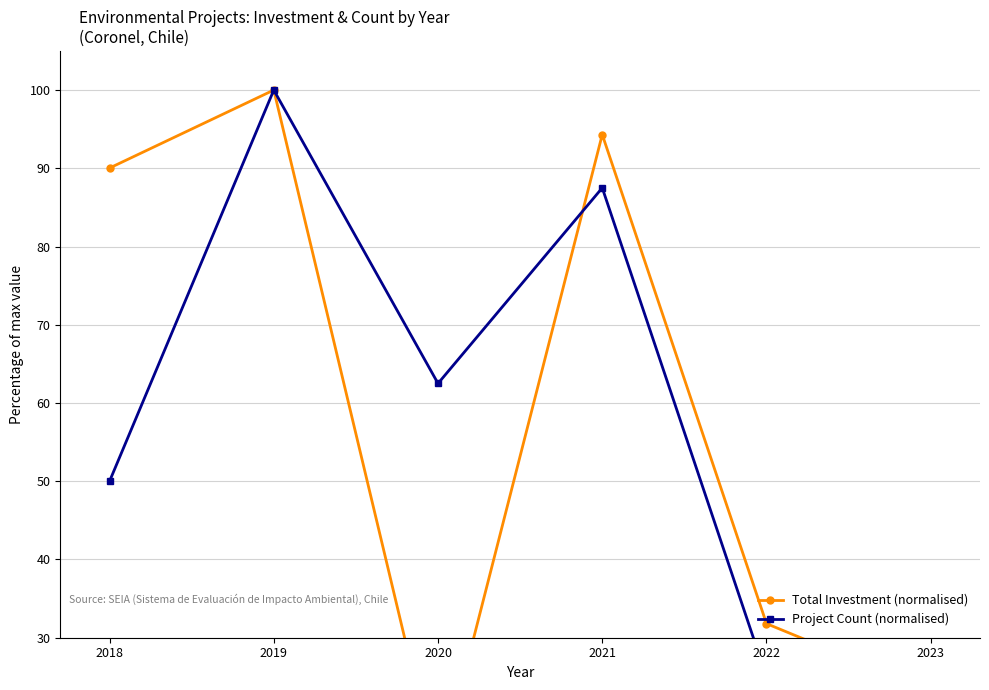

How many values in the Total Investment (normalised) series are below 90?

3